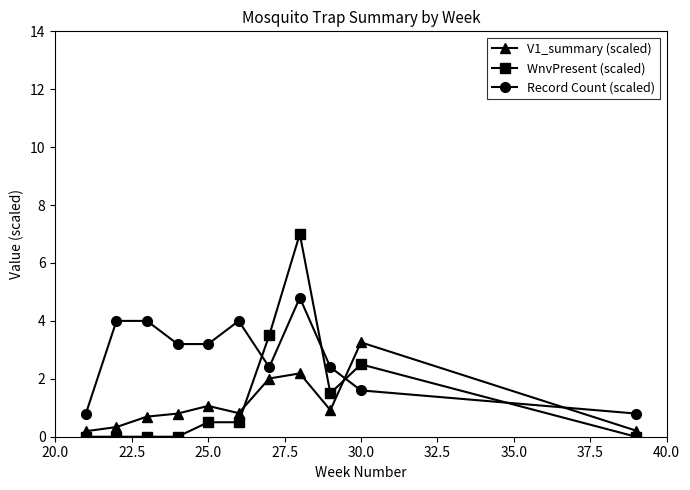

True or false: WnvPresent (scaled) and V1_summary (scaled) intersect in this chart.

True